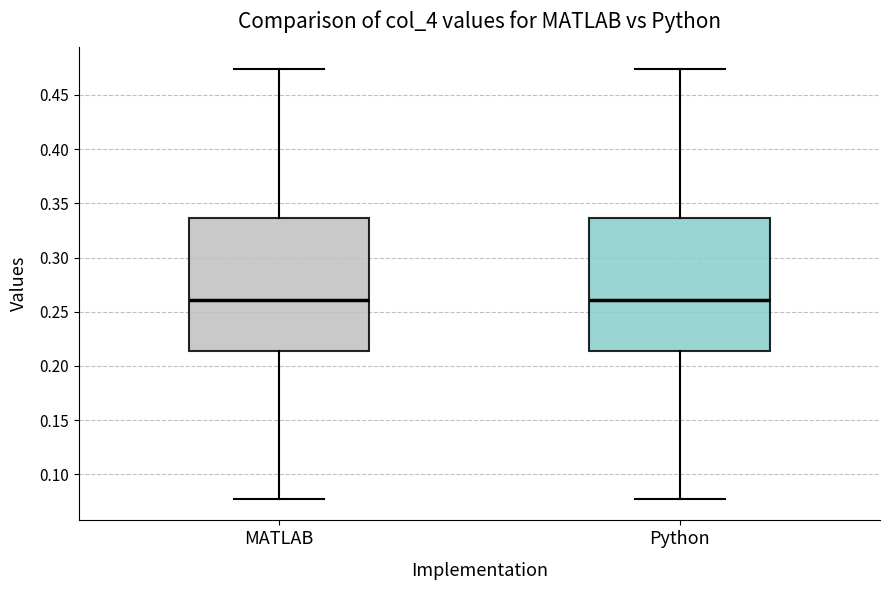

Reading left to right, transcribe this box plot: for each box, give where its median line is, the range the box spans, and where its two whiskers end, as read against the y-axis. The values are not printed on the chart, so give them approximately, as read against the axis.

MATLAB: median 0.260, box 0.215 to 0.335, whiskers 0.075 to 0.475
Python: median 0.260, box 0.215 to 0.335, whiskers 0.075 to 0.475